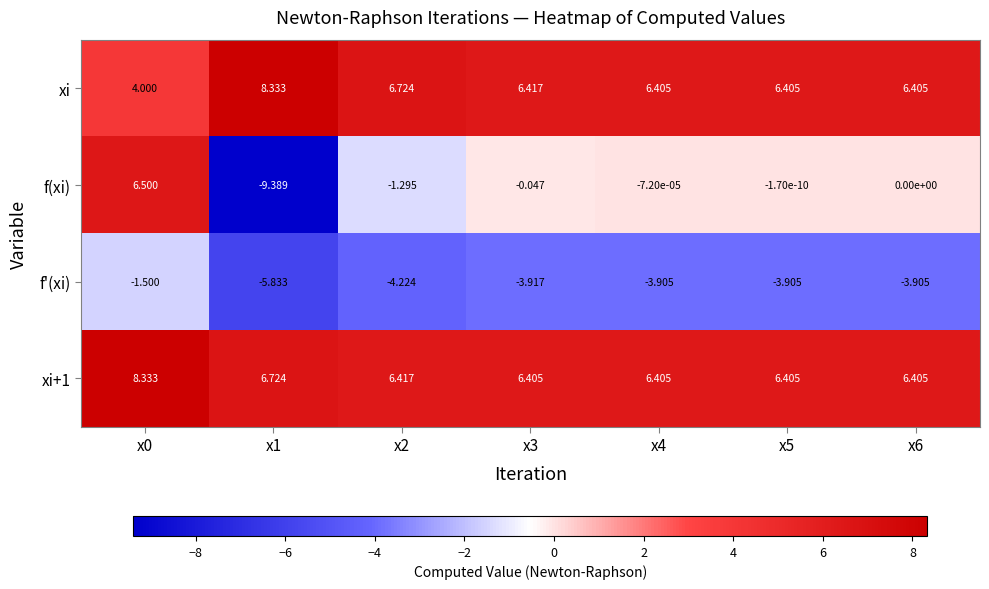

Which series has the largest total across all categories?

xi+1